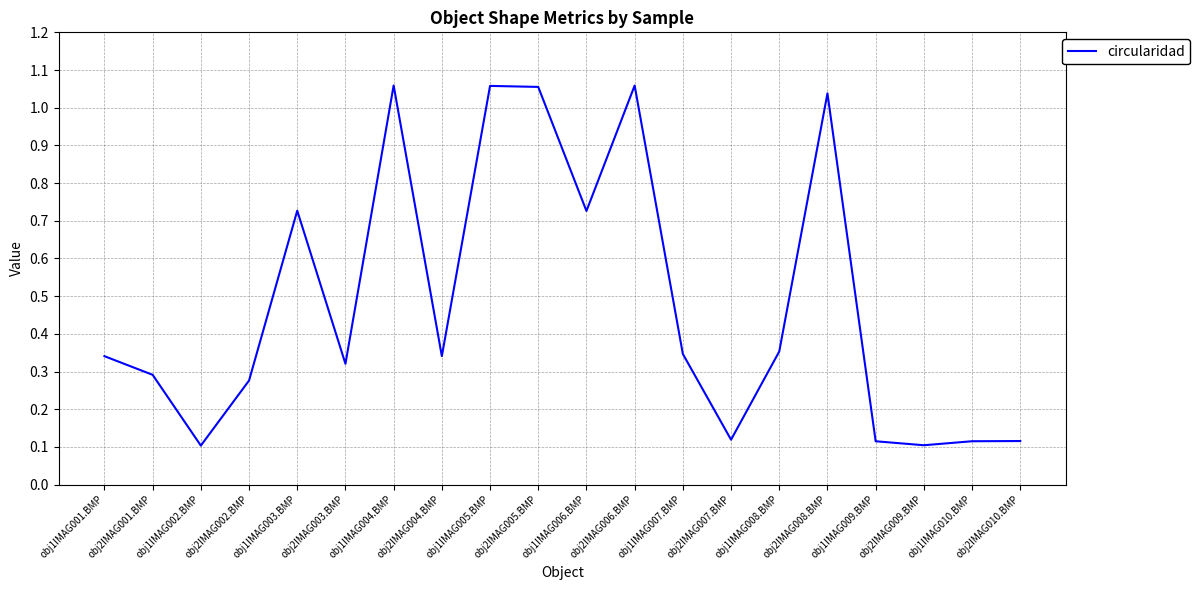

Between obj1IMAG001.BMP and obj1IMAG004.BMP, which is larger?

obj1IMAG004.BMP